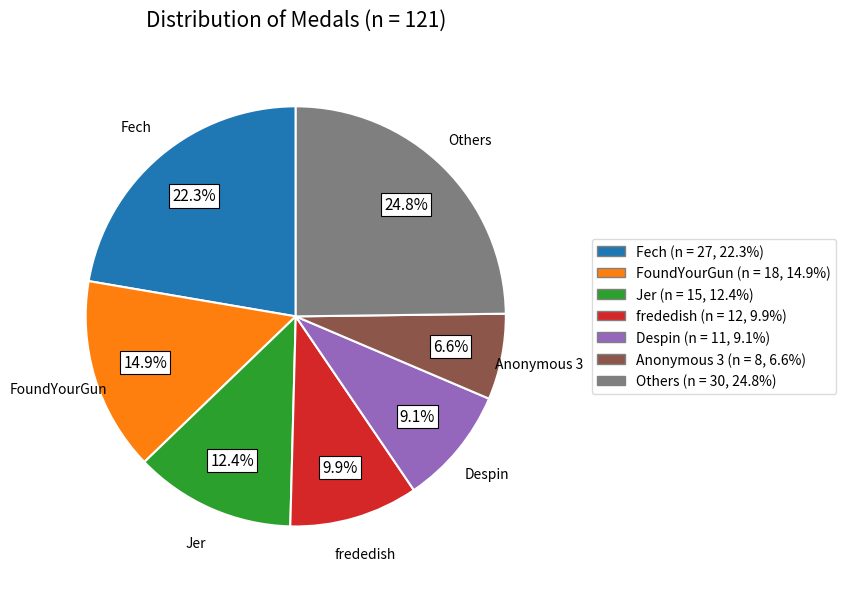

Does any single category account for the majority?

No